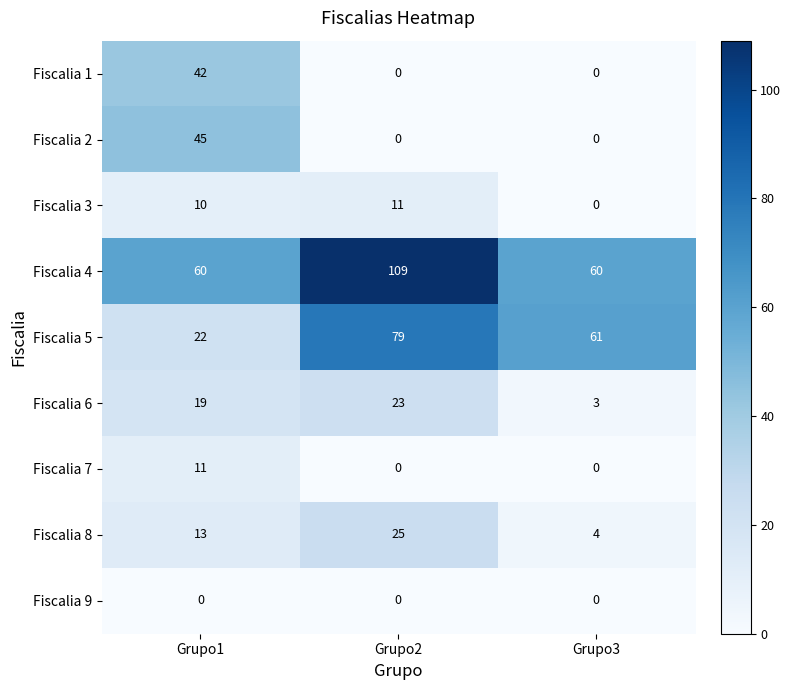

Which series has the widest spread of values?

Fiscalia 5